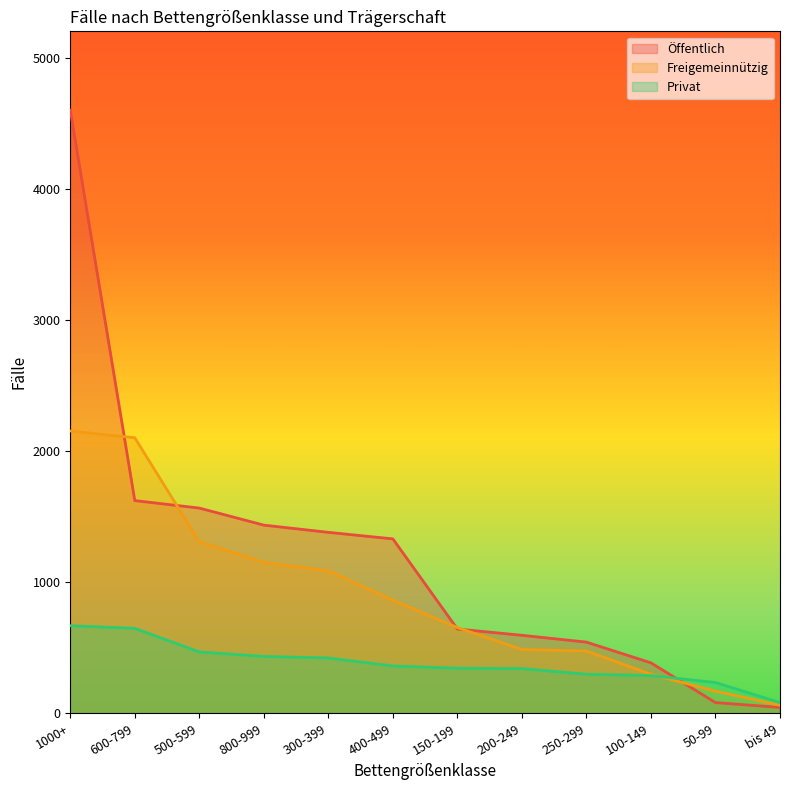

What is the label of the 4th point from the left?

800-999